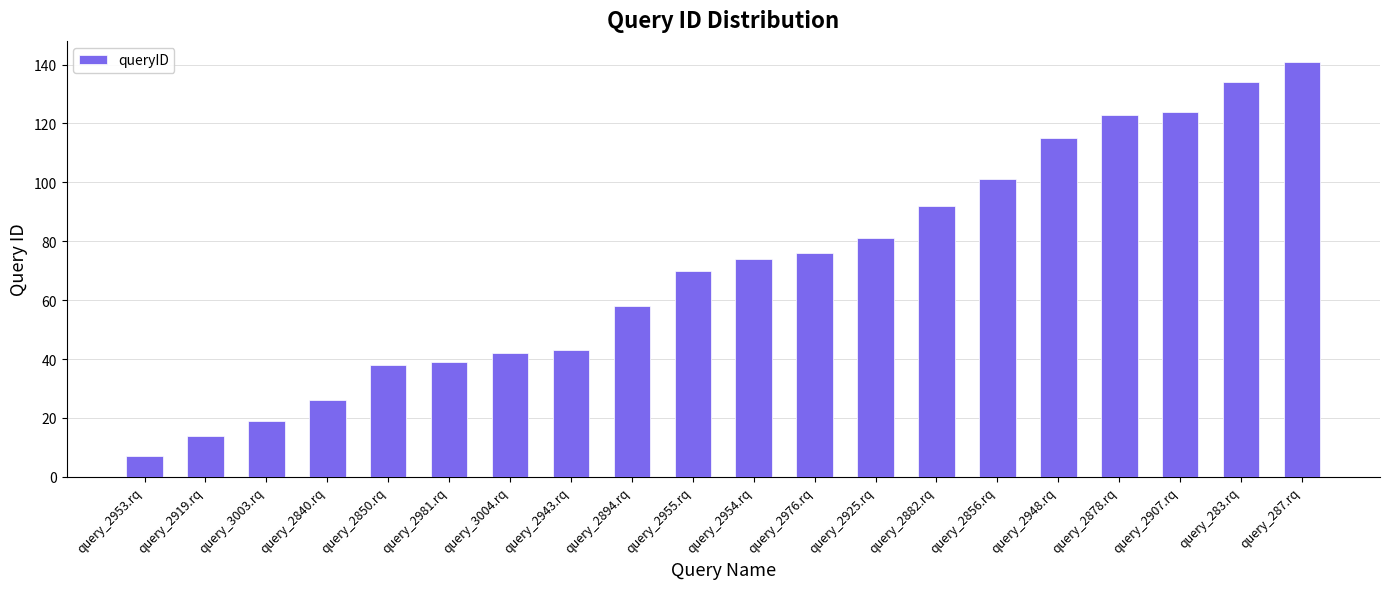

What is the value of the 7th bar from the left?

42